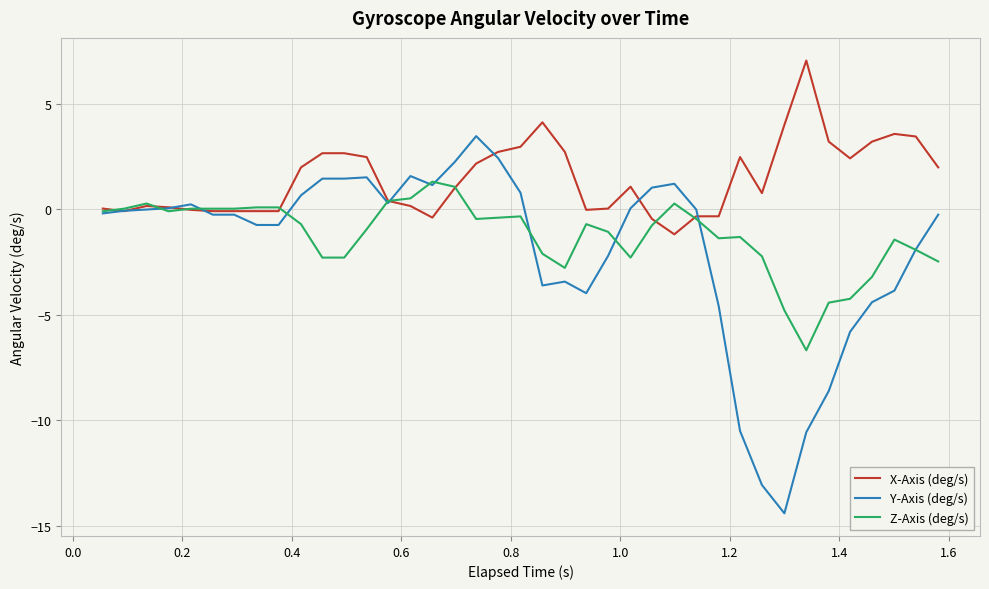

What is the difference between the maximum and second lowest values in the Y-Axis (deg/s) series?

16.5